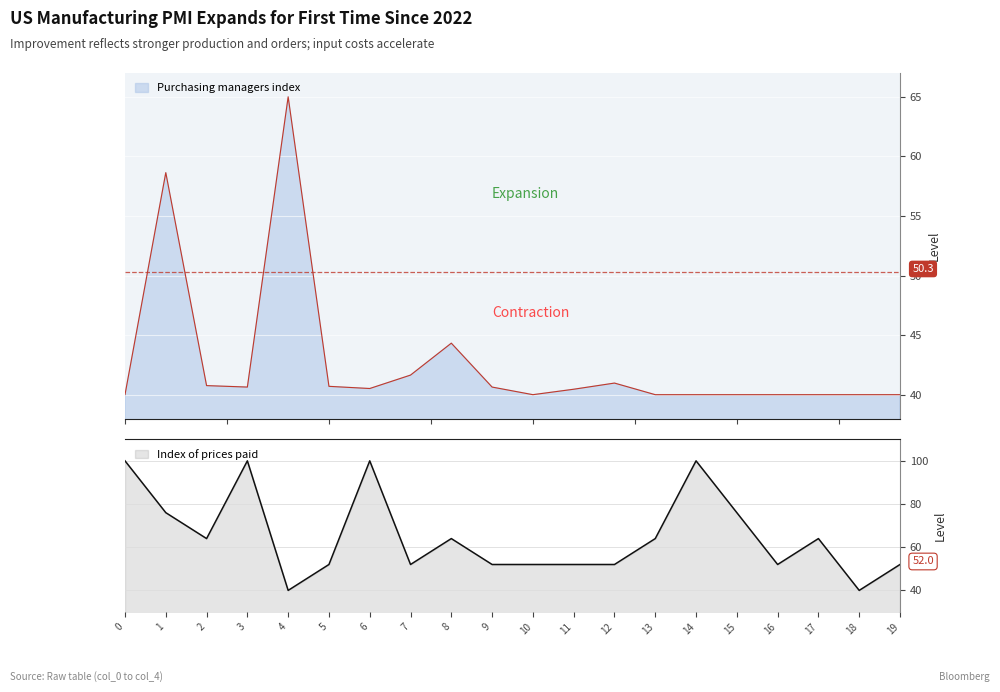

At 7, list the series in order from smallest to largest.

col_3, col_4